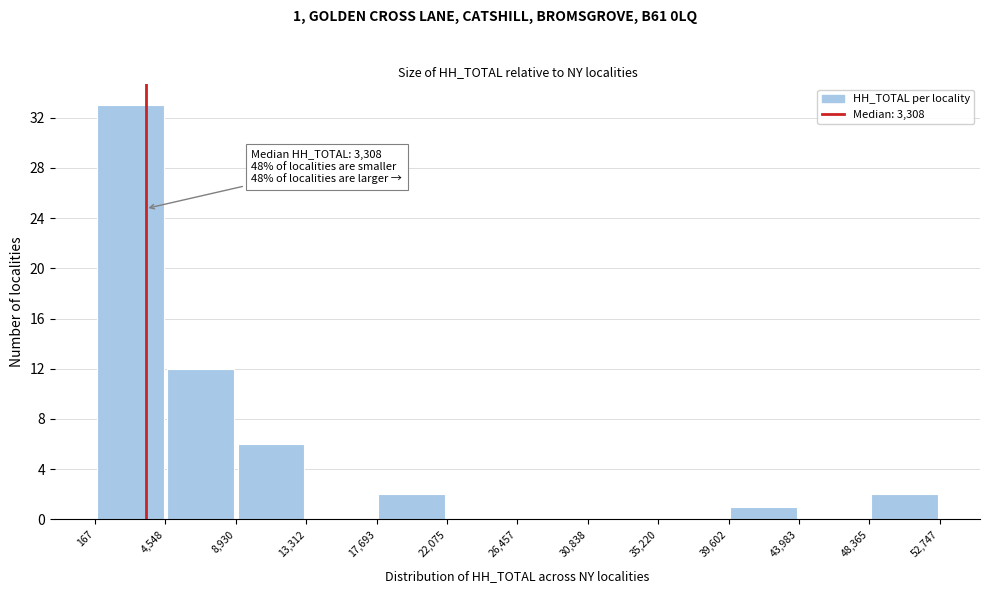

Which range on the x-axis has the tallest bar?

167 to 4,548